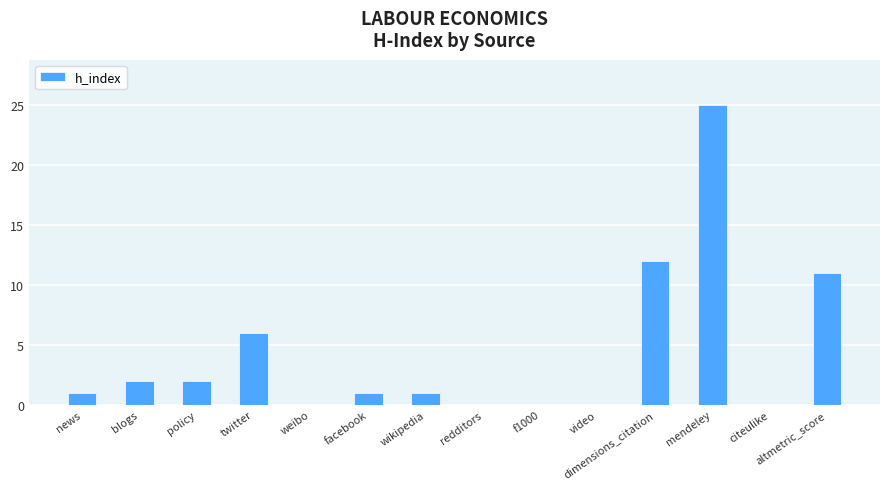

What is the change in value from wikipedia to video?

-1